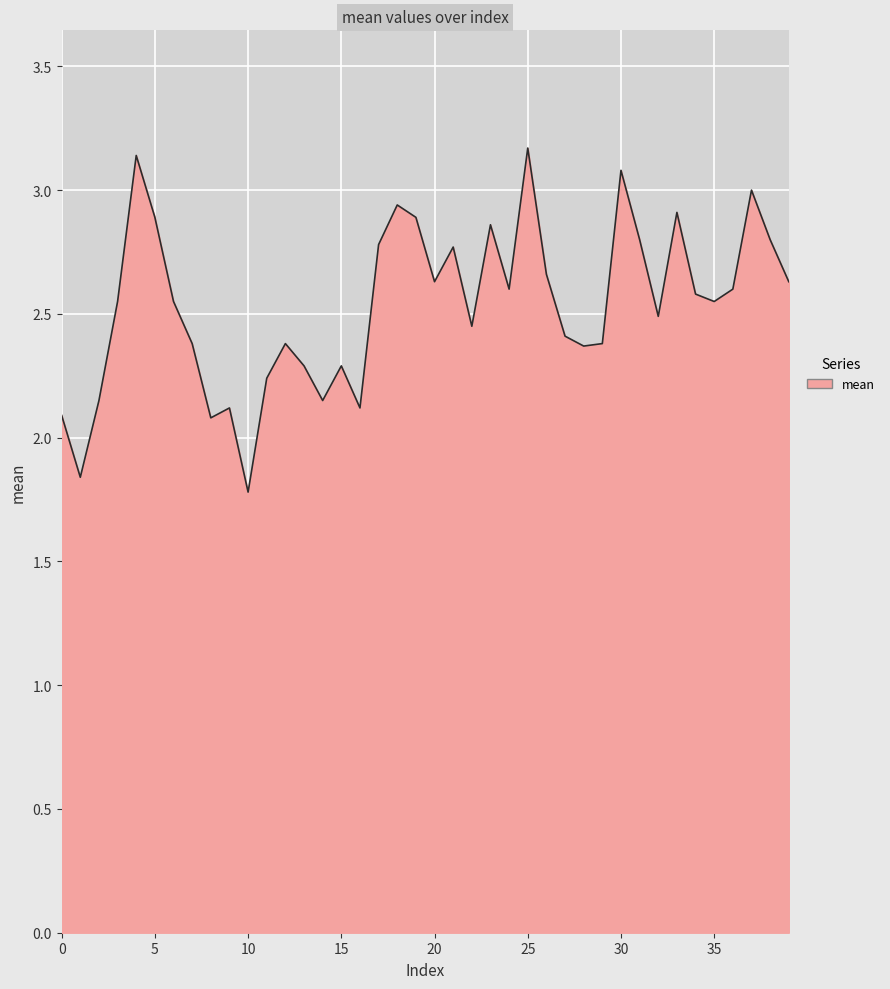

What is the difference between the maximum and minimum values?

1.4